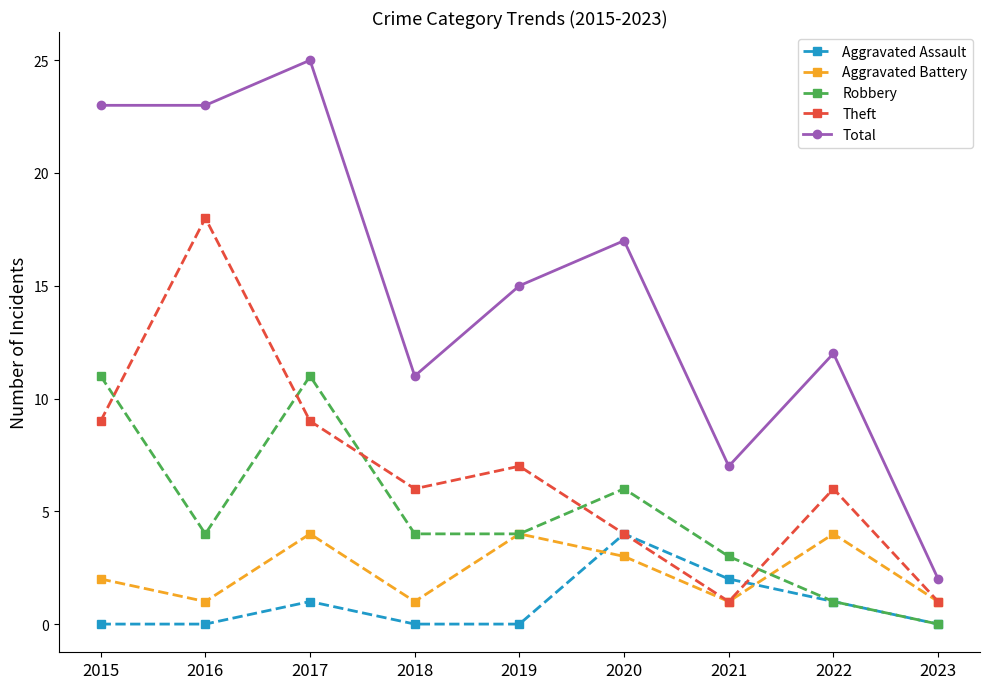

The Theft series shows 13 at 2017. True or false?

False